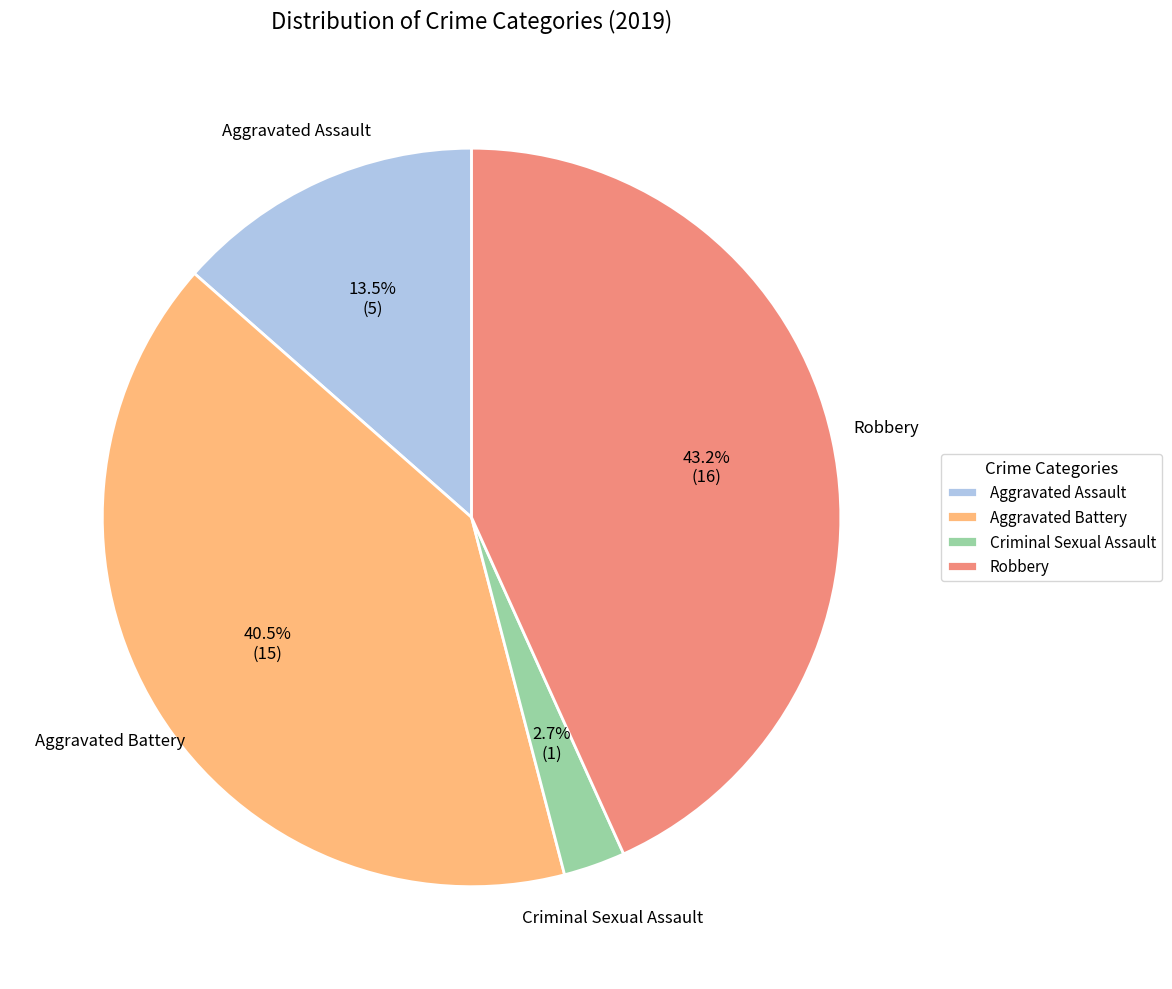

To the nearest percent, what is the difference between the largest and smallest slice percentages?

41%